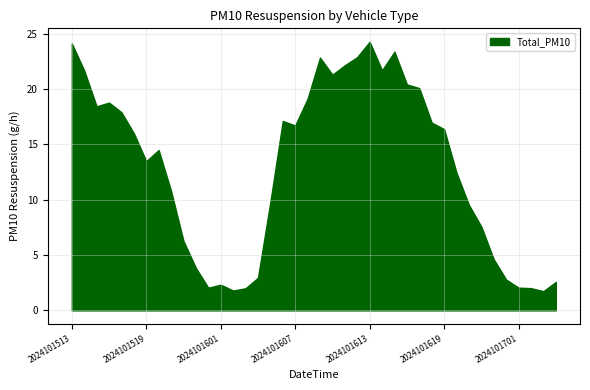

What is the difference between the maximum and minimum values?

22.5